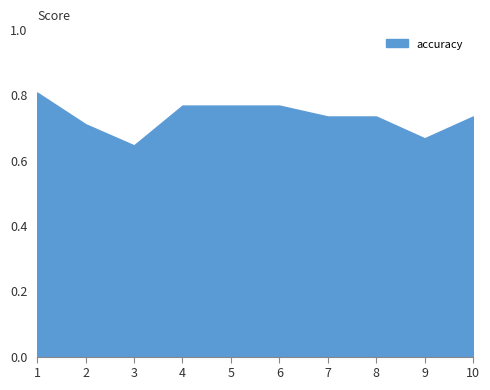

Is it true that auc equals 0.8 at 4?

True